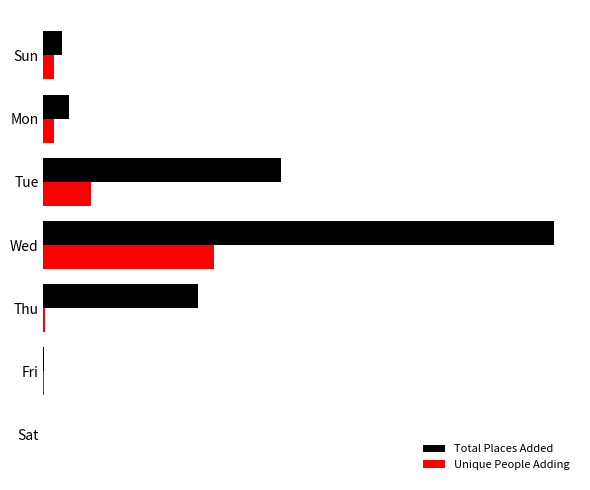

At which category is the sum across all series the highest?

Wed